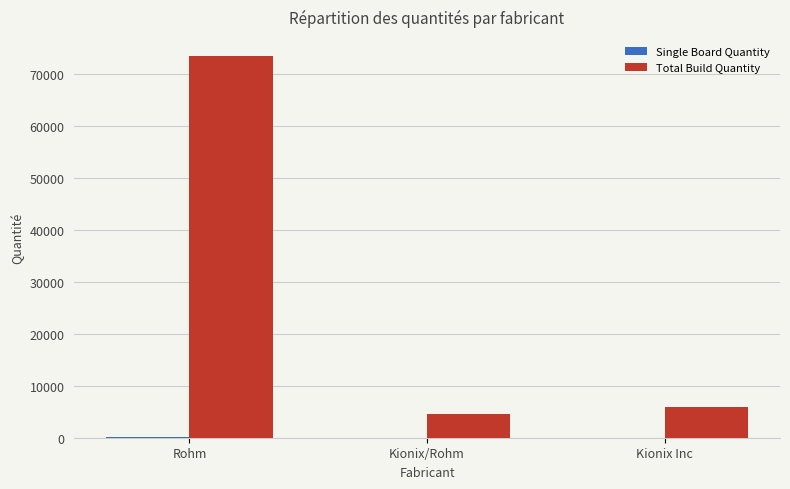

Which series has the largest total across all categories?

Total Build Quantity